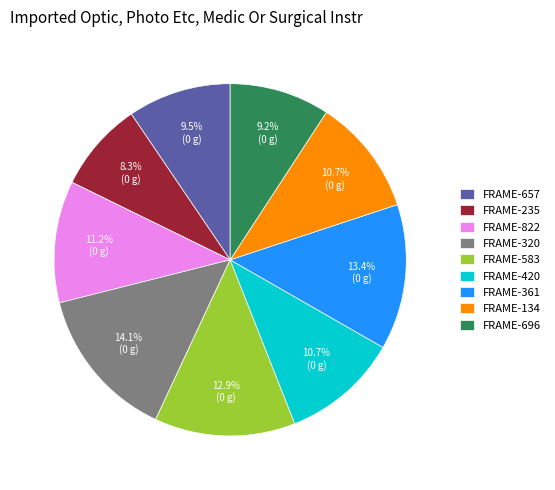

What is the largest slice in the pie chart?

FRAME-320